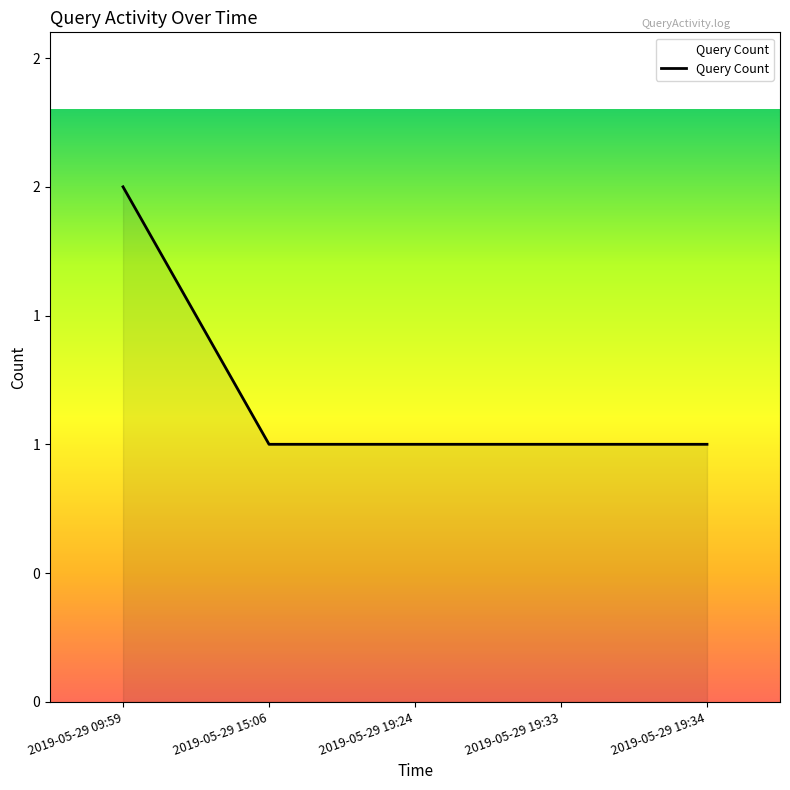

Rank the categories by value from highest to lowest.

2019-05-29 09:59, 2019-05-29 15:06, 2019-05-29 19:24, 2019-05-29 19:33, 2019-05-29 19:34